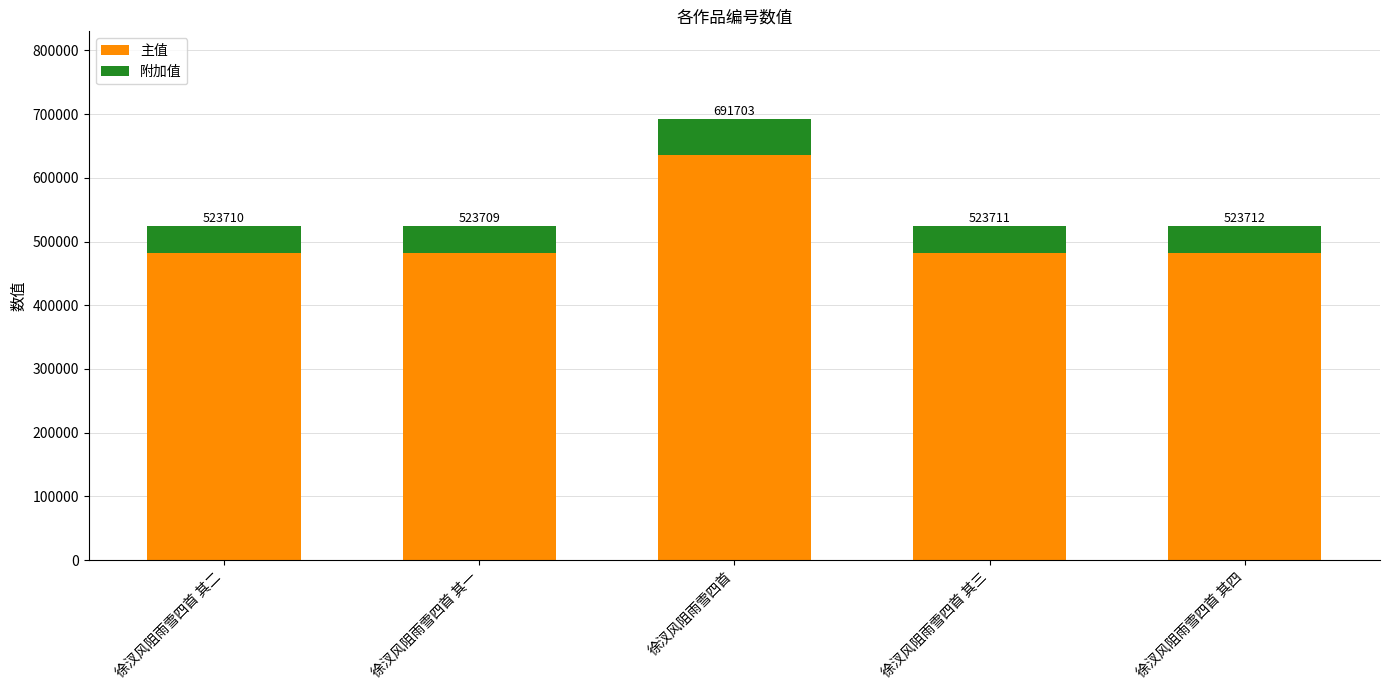

Which has a higher value, 徐汊风阻雨雪四首 or 徐汊风阻雨雪四首 其四?

徐汊风阻雨雪四首